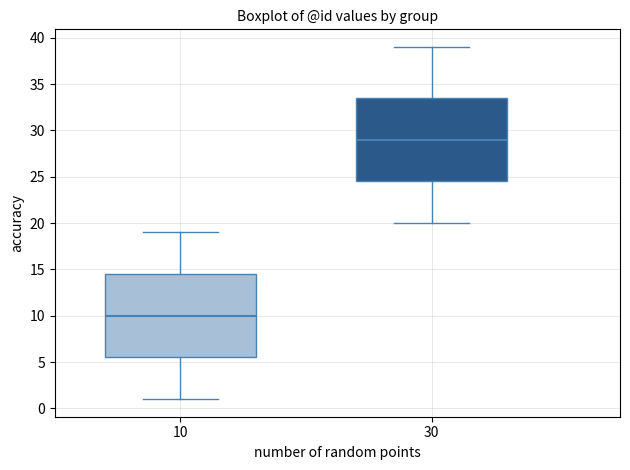

Where does the lower whisker of the box at x = 30 end on the y-axis? The values are not printed on the chart, so give them approximately, as read against the axis.

20.0